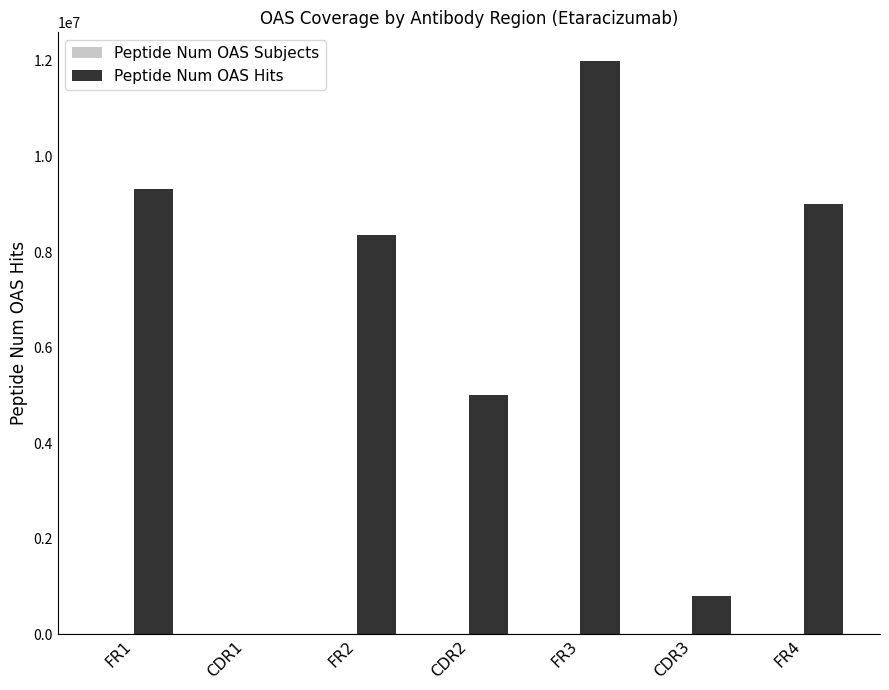

Count the number of data series in this chart.

2